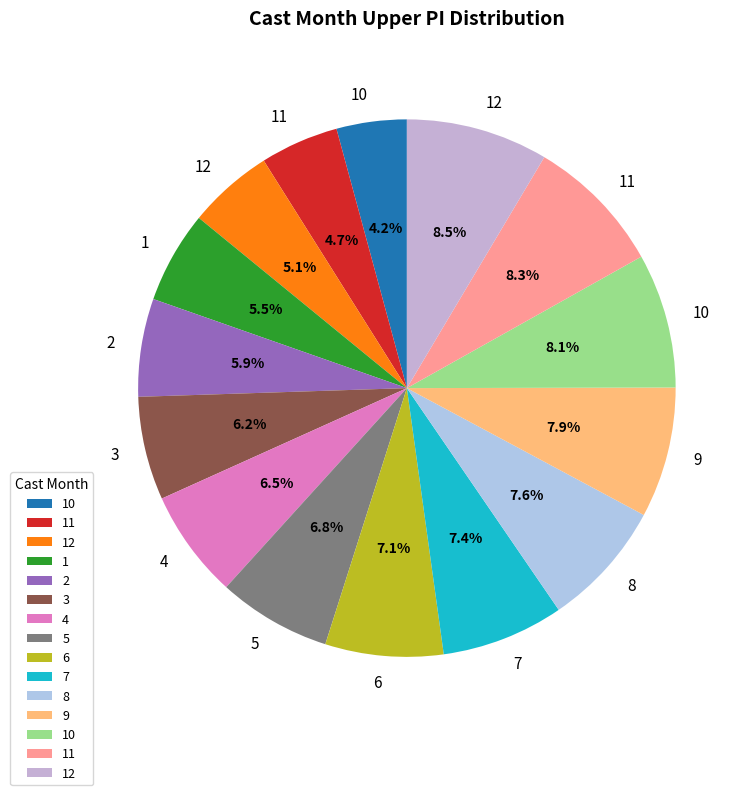

How many slices are in this pie chart?

15